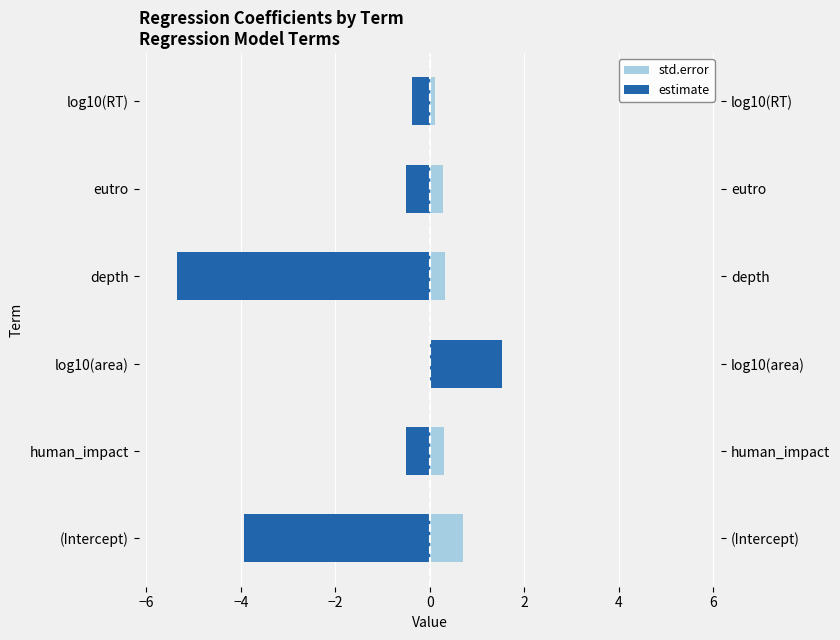

How many data points in estimate are above 0?

1